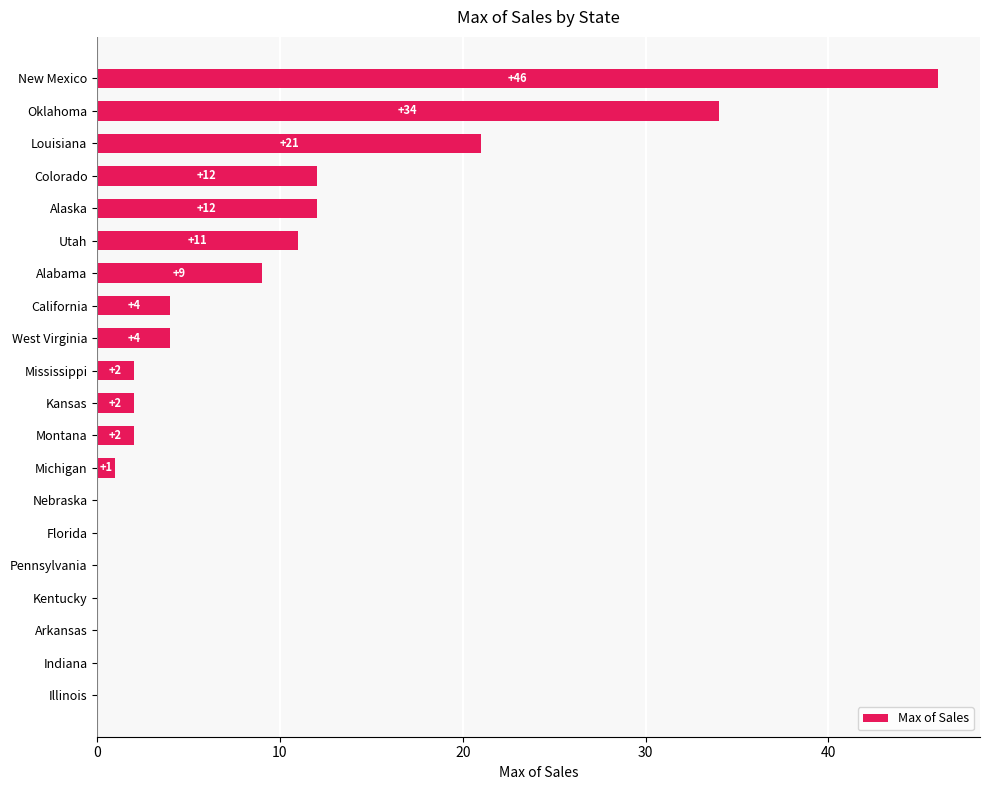

The chart shows a value of 2 at Montana. True or false?

True